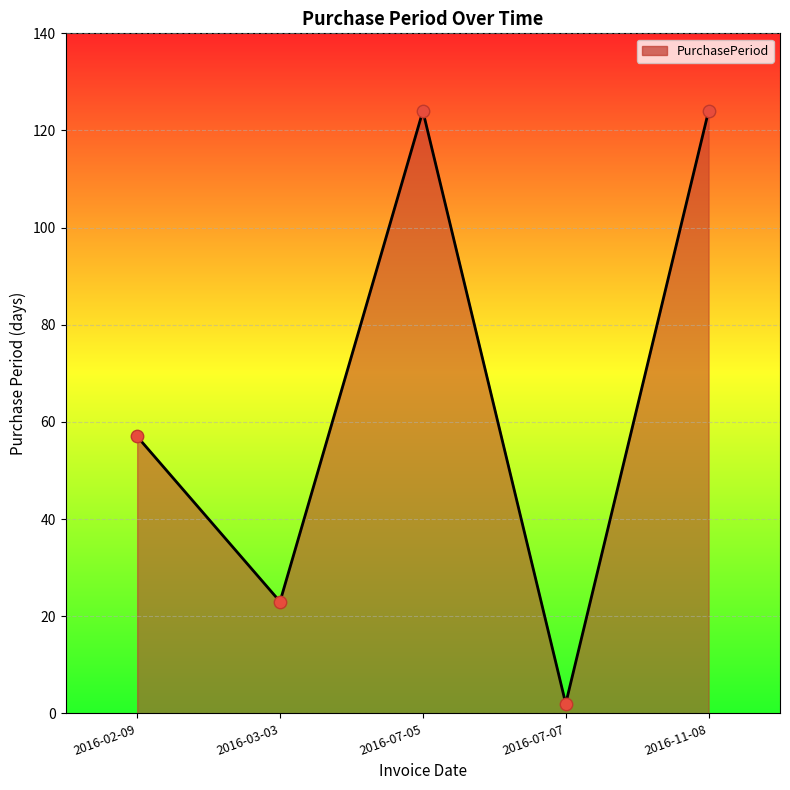

What is the change in value from 2016-02-09 to 2016-07-05?

+67